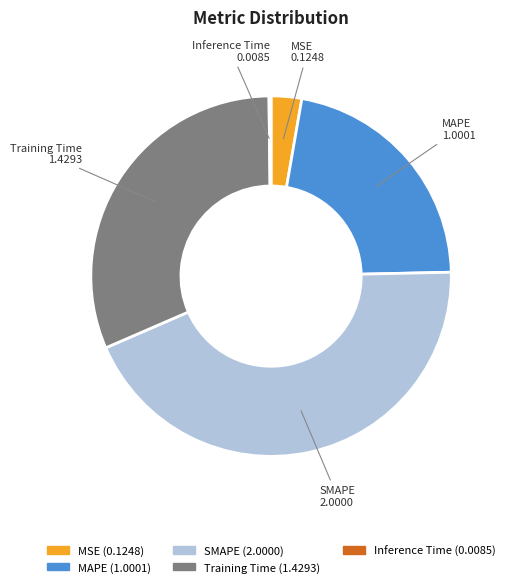

Does Training Time account for over 50% of the chart?

No